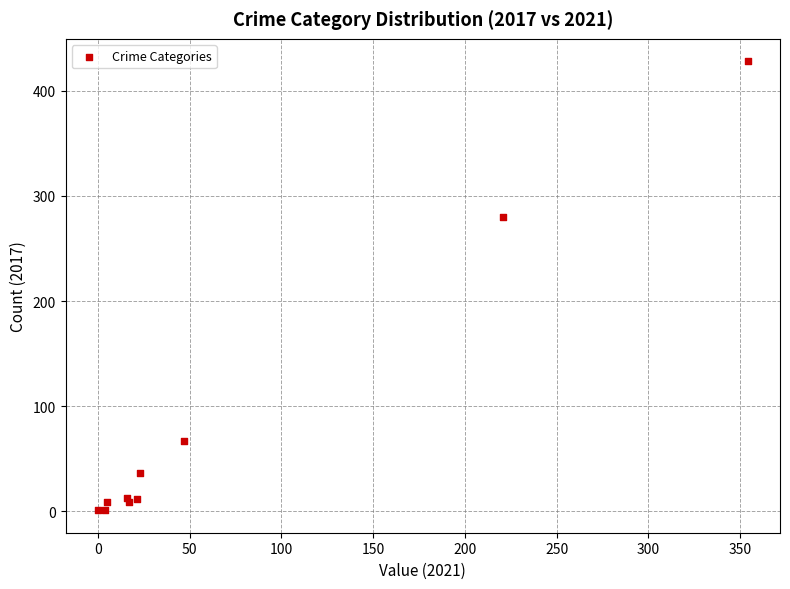

What Y value in the scatter plot is closest to 214?

280